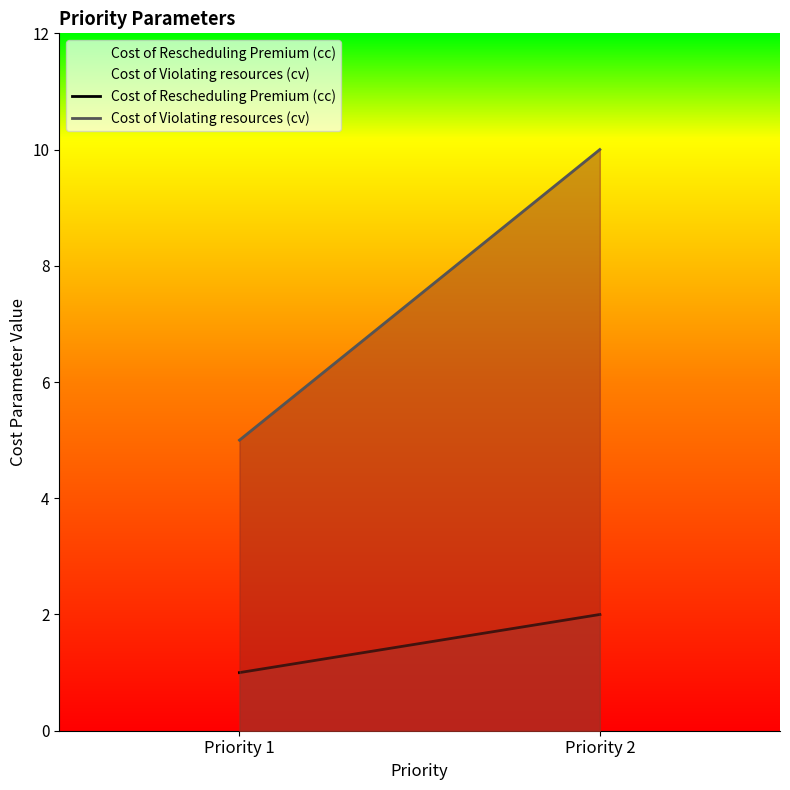

Where is Cost of Violating resources (cv) nearest to the value 7?

Priority 1